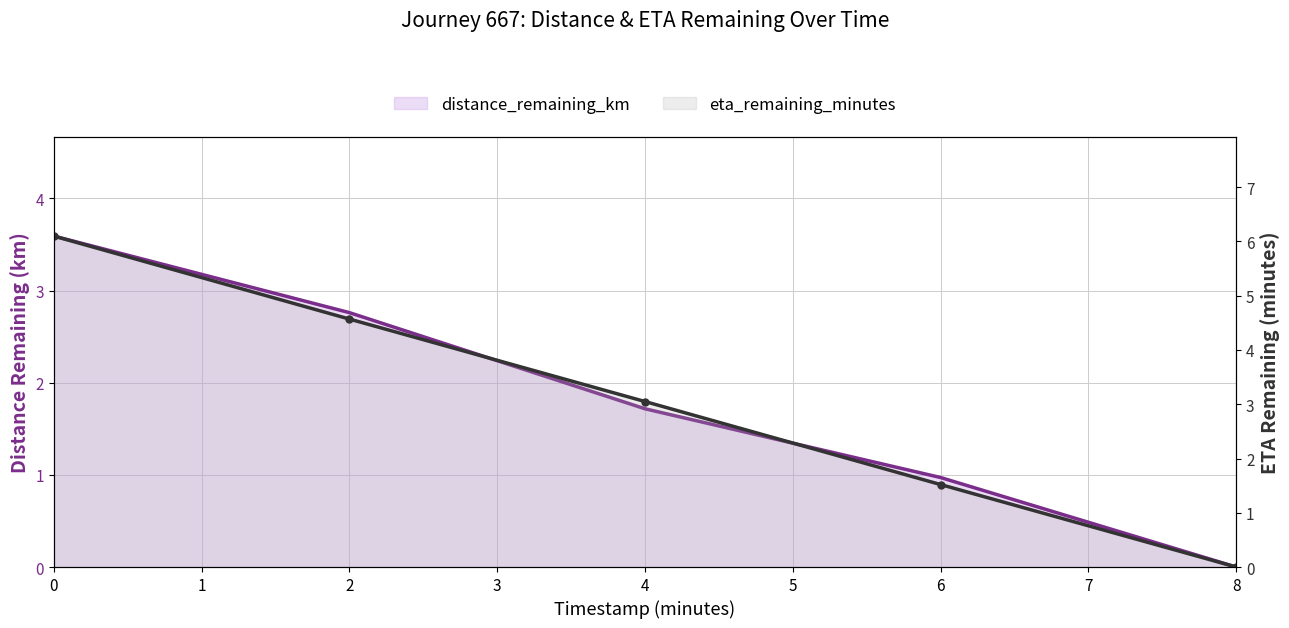

True or false: distance_remaining_km has a value of 1.7 at 6.

False